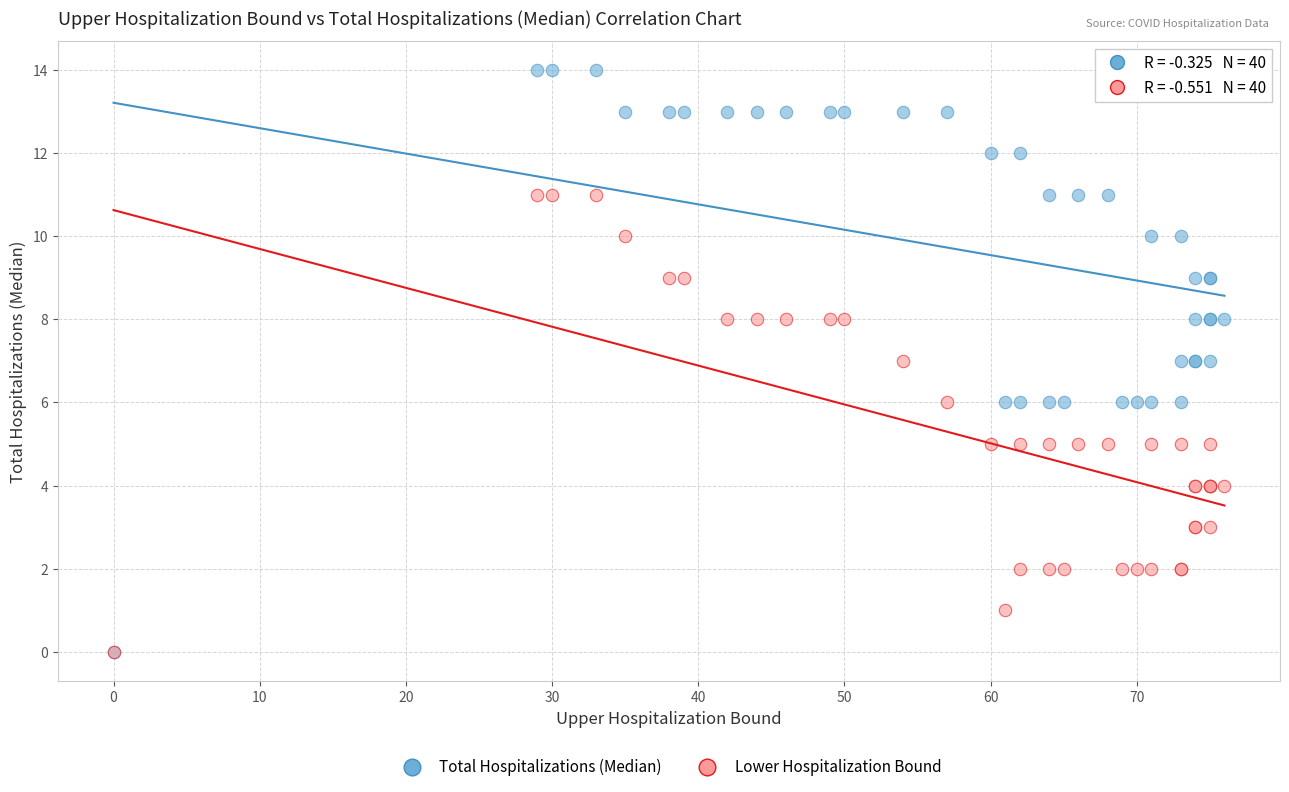

What are all the series names shown in the legend?

Total Hospitalizations (Median), Lower Hospitalization Bound